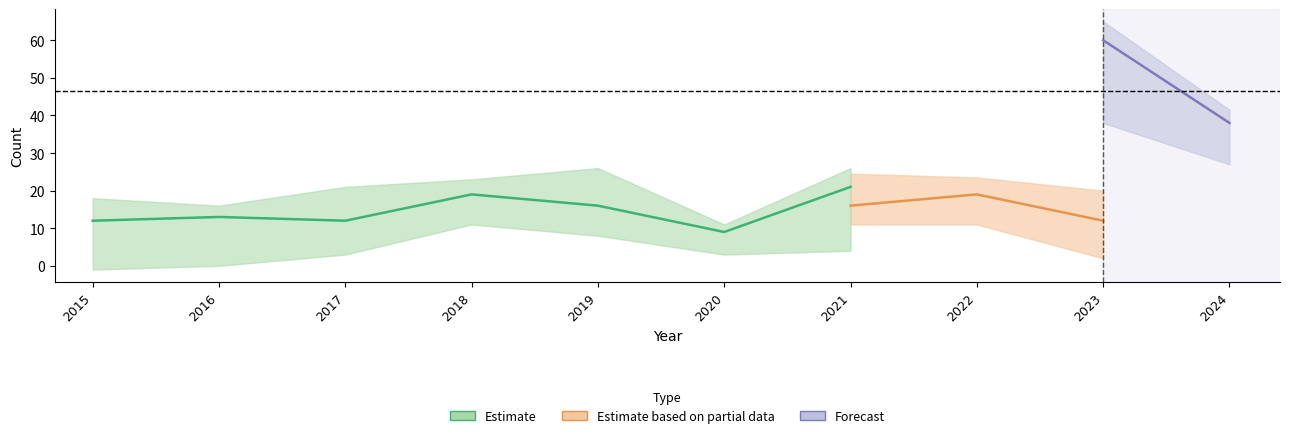

True or false: Aggravated Assault has a value of 12 at 2017.

True